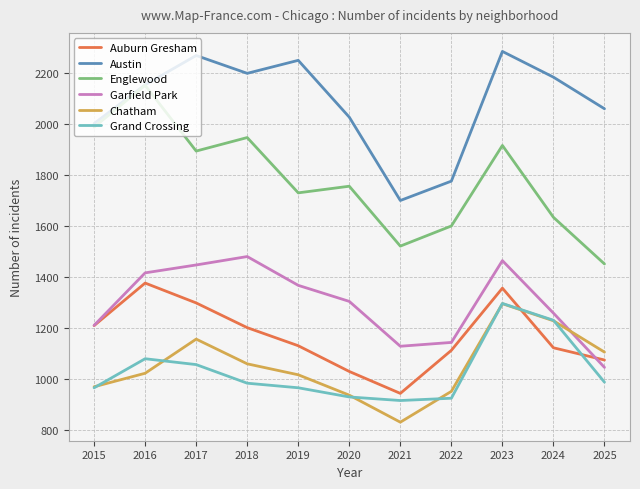

What is the highest value of the Austin series?

2285